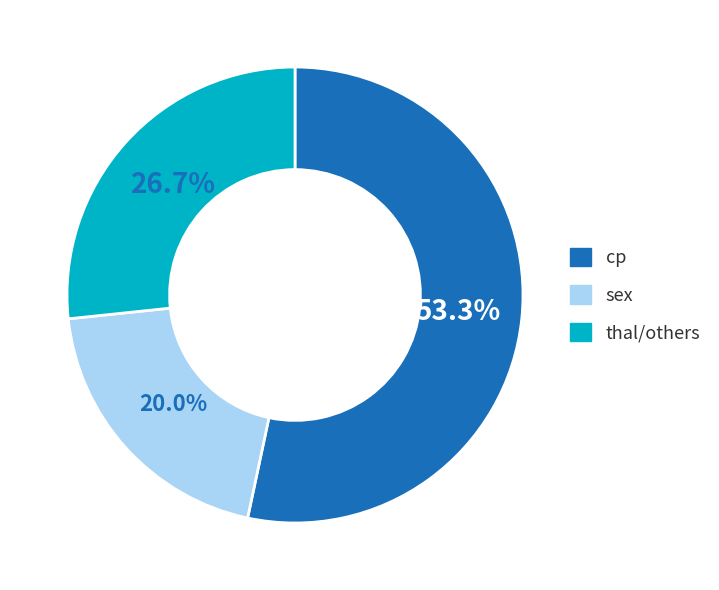

Does any single category account for the majority?

Yes